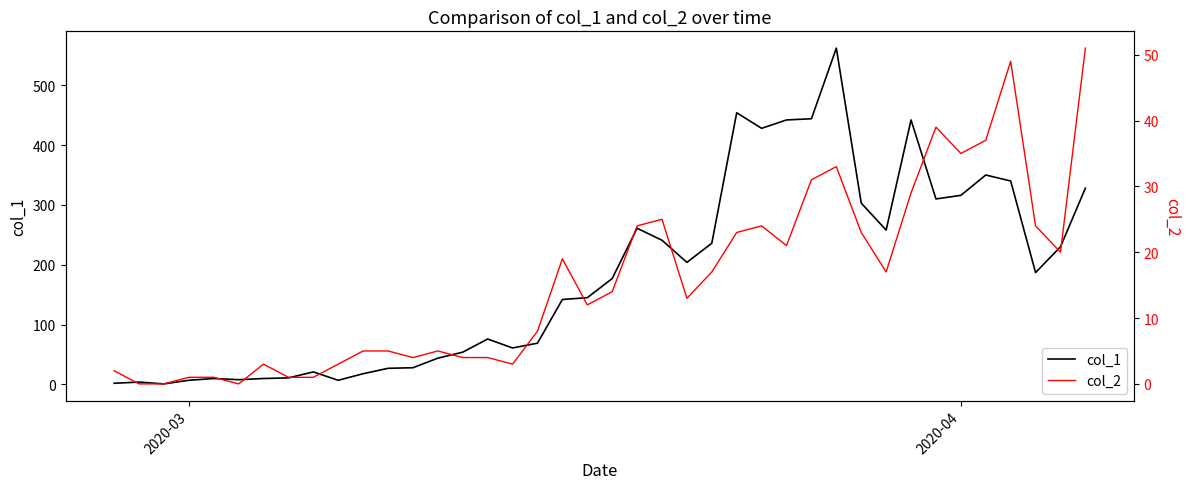

What are all the series names shown in the legend?

col_1, col_2